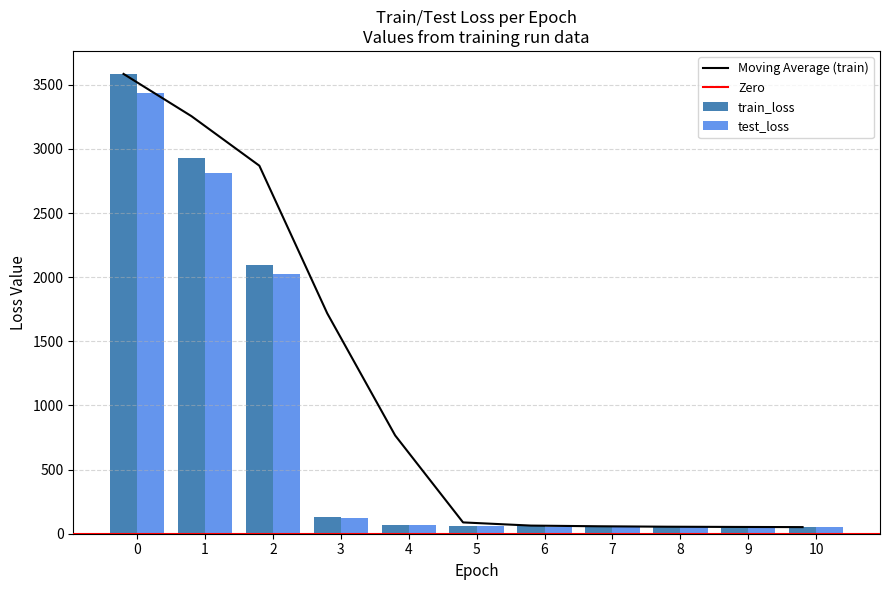

What is the difference between the test_loss values at 1 and 8?

2756.5